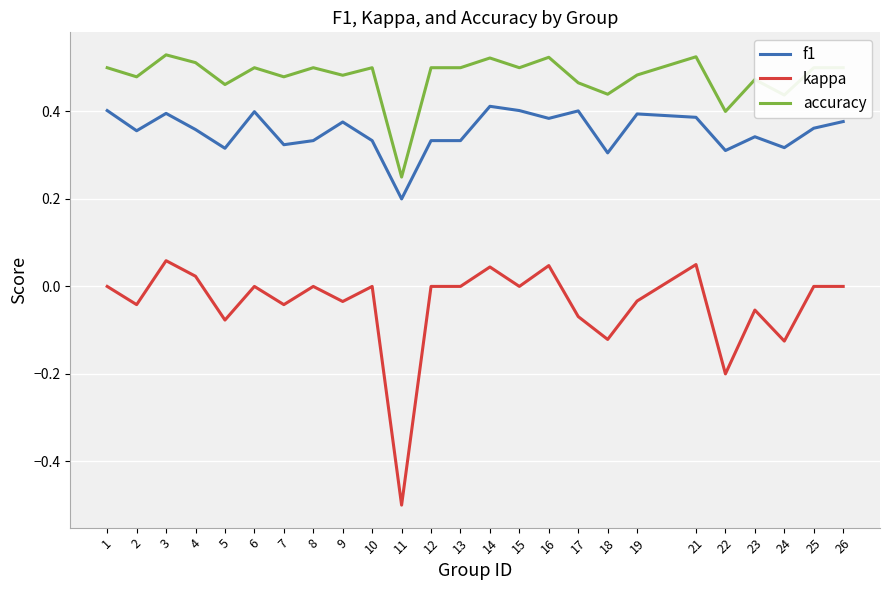

Is the value of kappa at 6 greater than the value of f1 at 10?

No